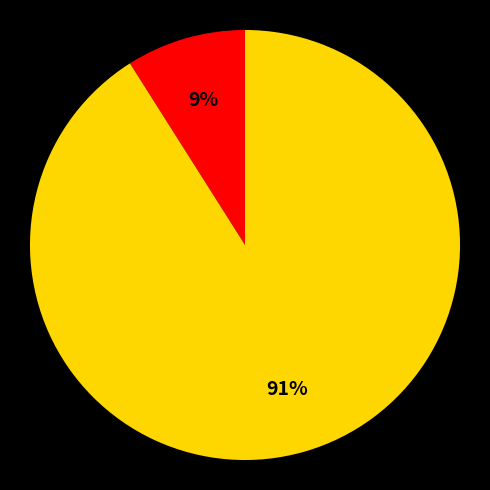

To the nearest percent, what is the difference between the largest and smallest slice percentages?

82%